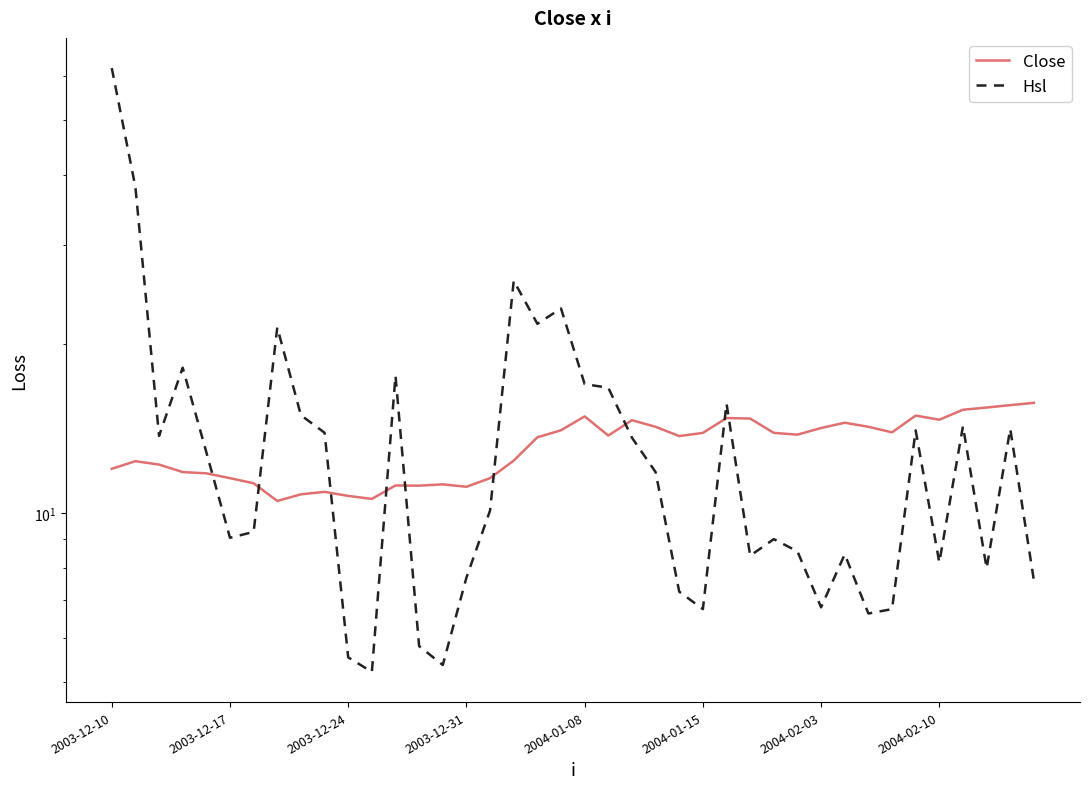

How many series are shown in this chart?

2